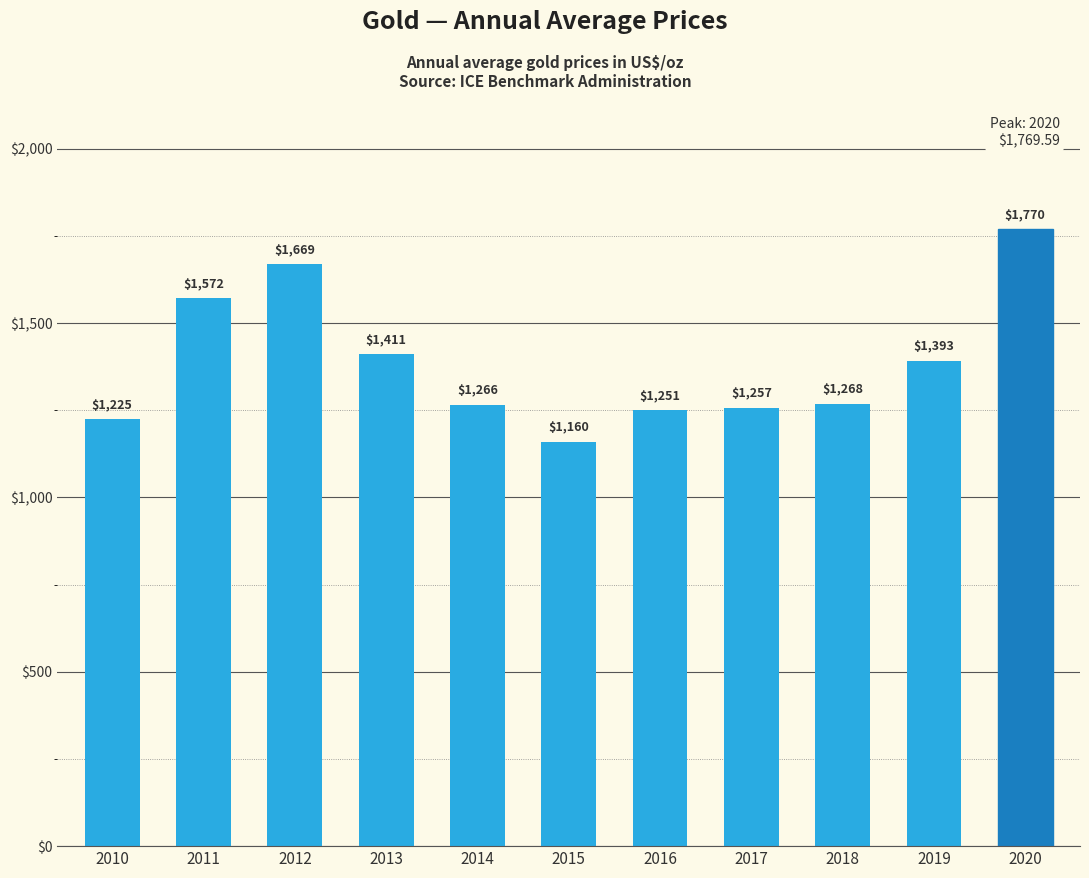

What is the difference between the values at 2019 and 2014?

126.2